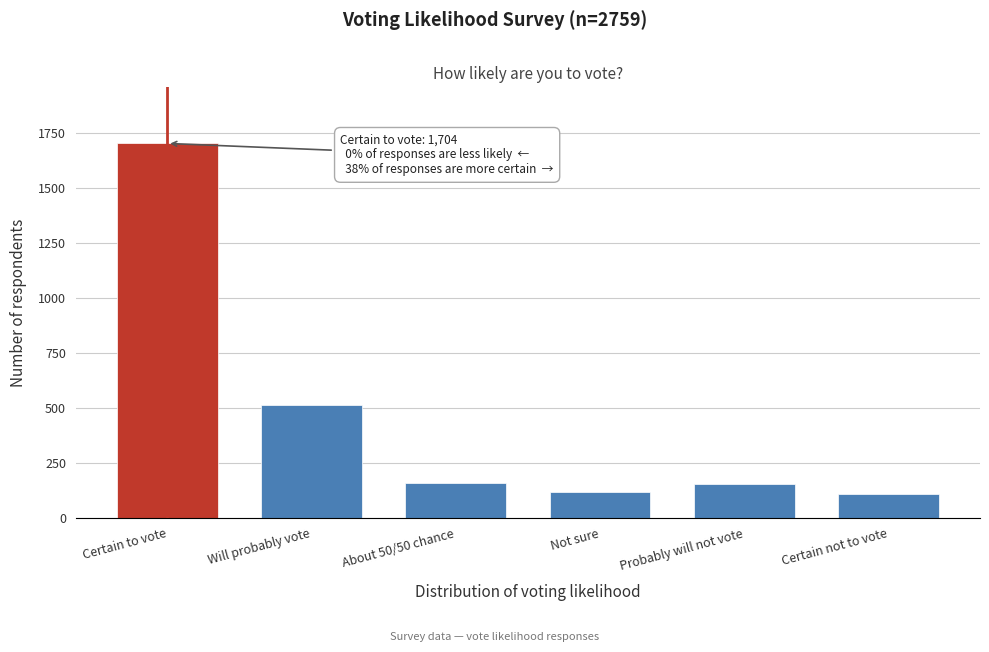

Which label corresponds to the largest value in the chart?

Certain to vote